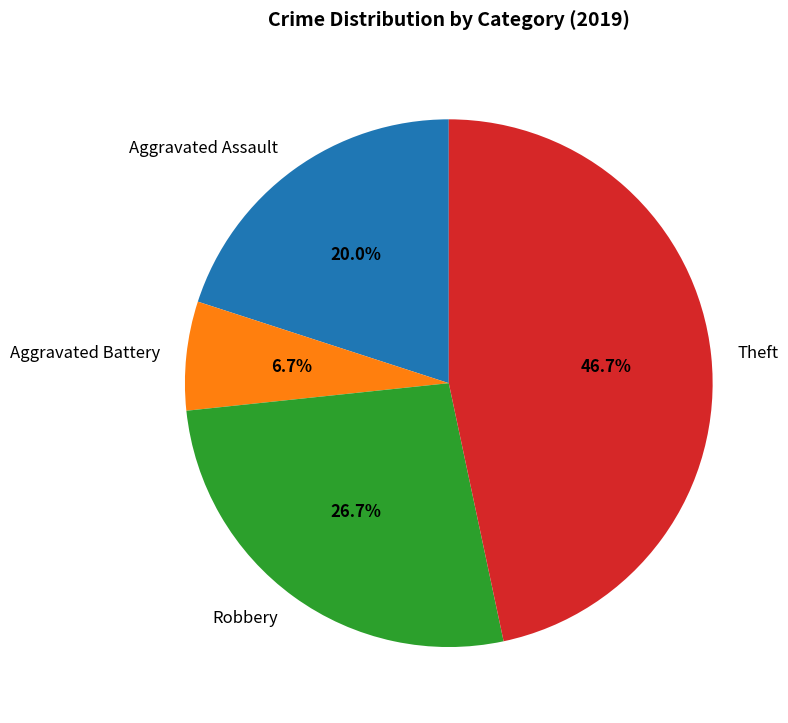

The Robbery slice represents 13% of the pie. True or false?

False